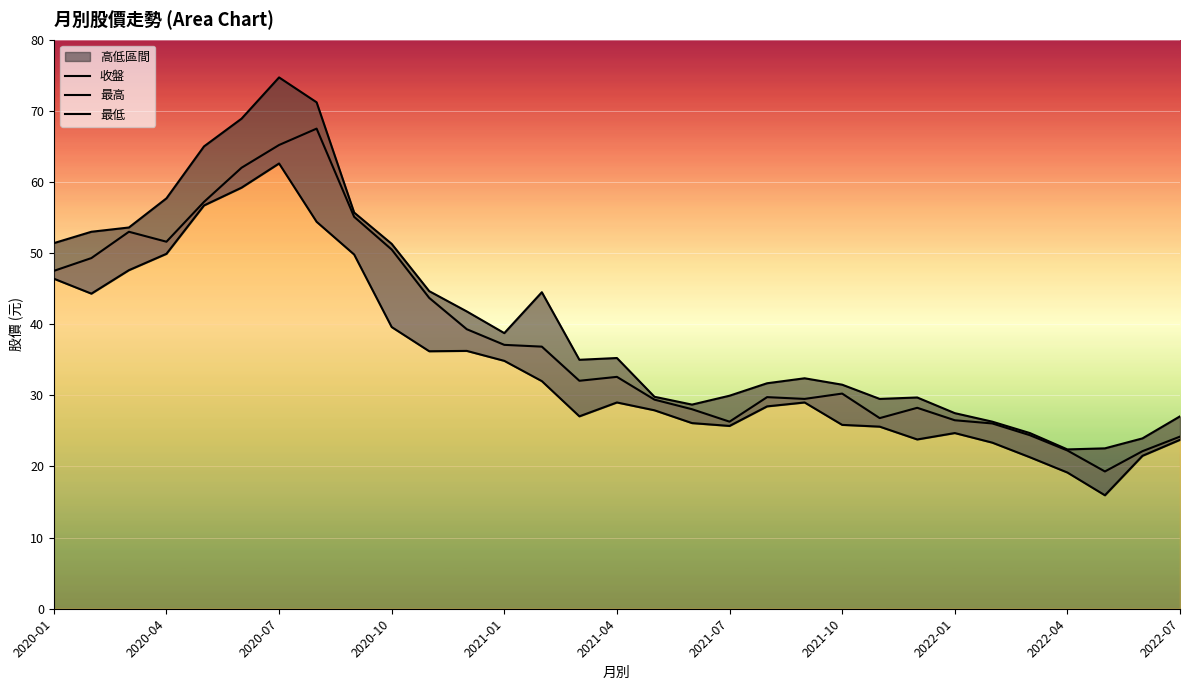

True or false: 收盤 and 最低 cross at least once.

False